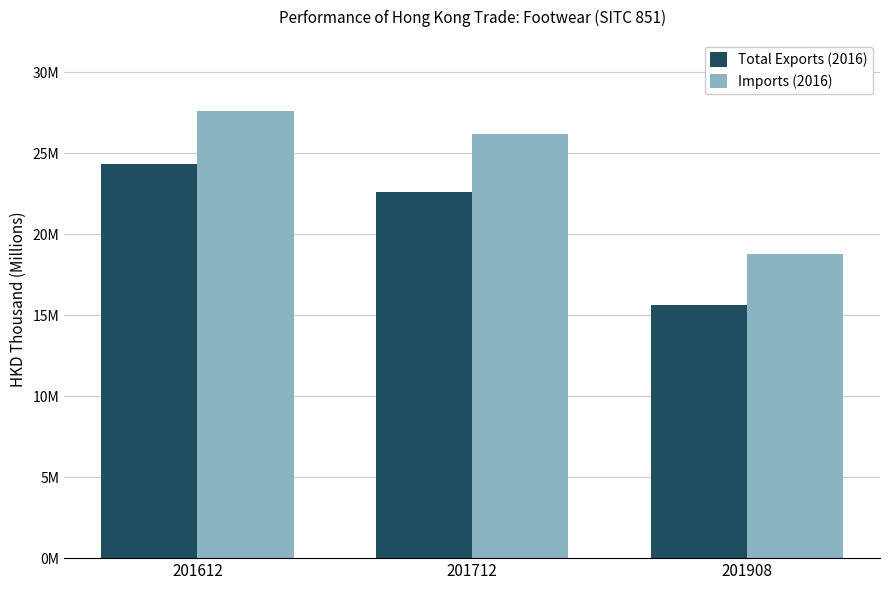

The value of Total Exports (2016) at 201712 is 22592219.6. True or false?

True